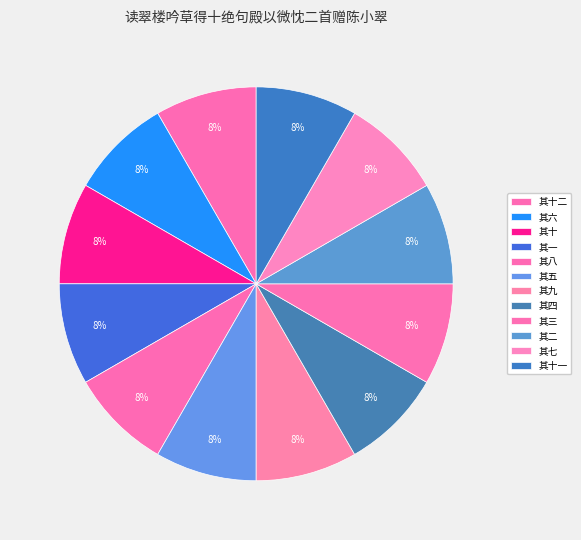

How many segments does this pie chart have?

12